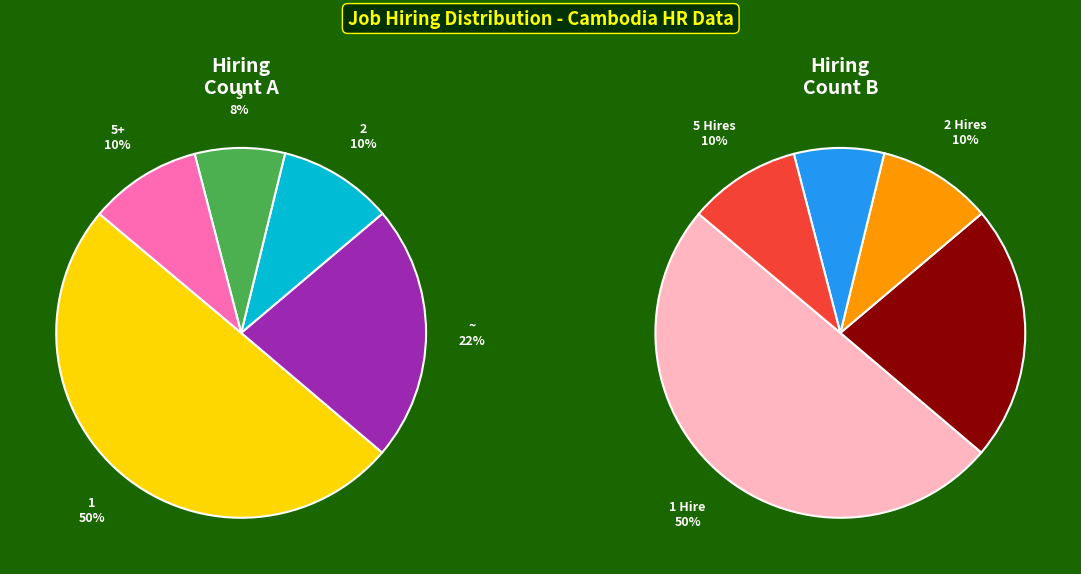

How many segments does this pie chart have?

5